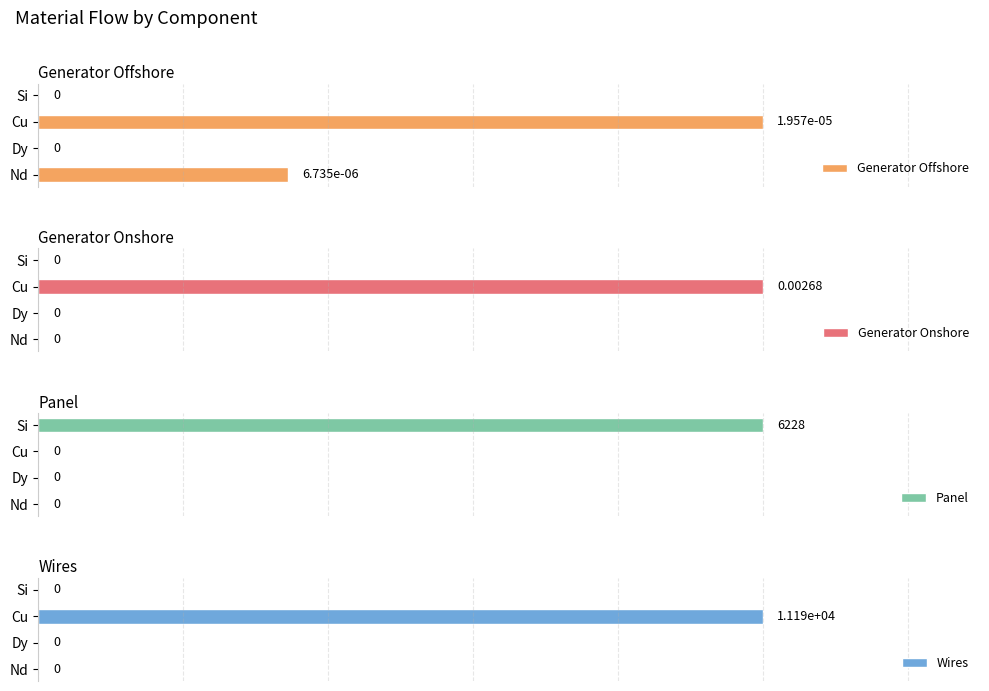

How many distinct data groups are displayed?

4